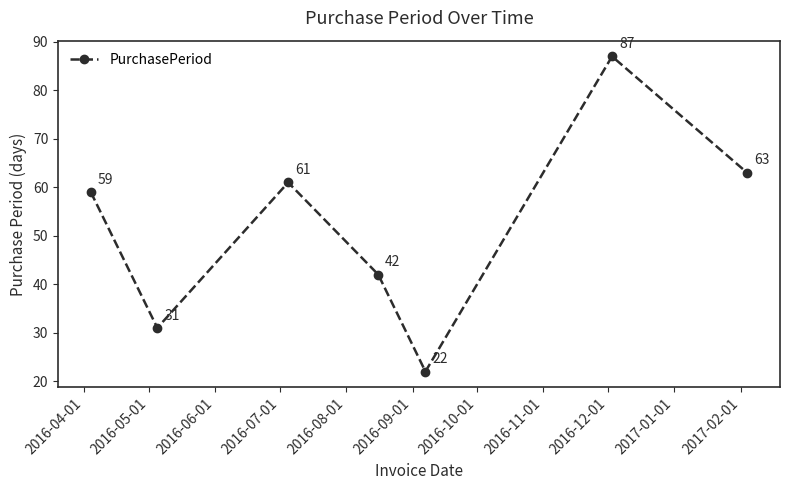

What is the minimum value shown in the chart?

22